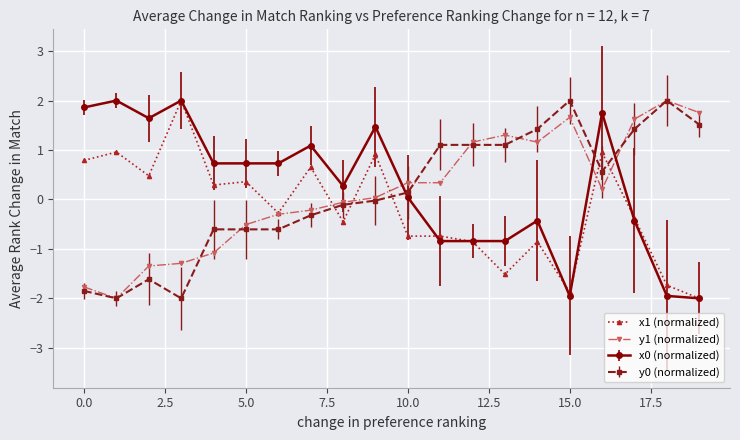

What is the value of the y1 (normalized) point at the 6th from the left?

-0.5